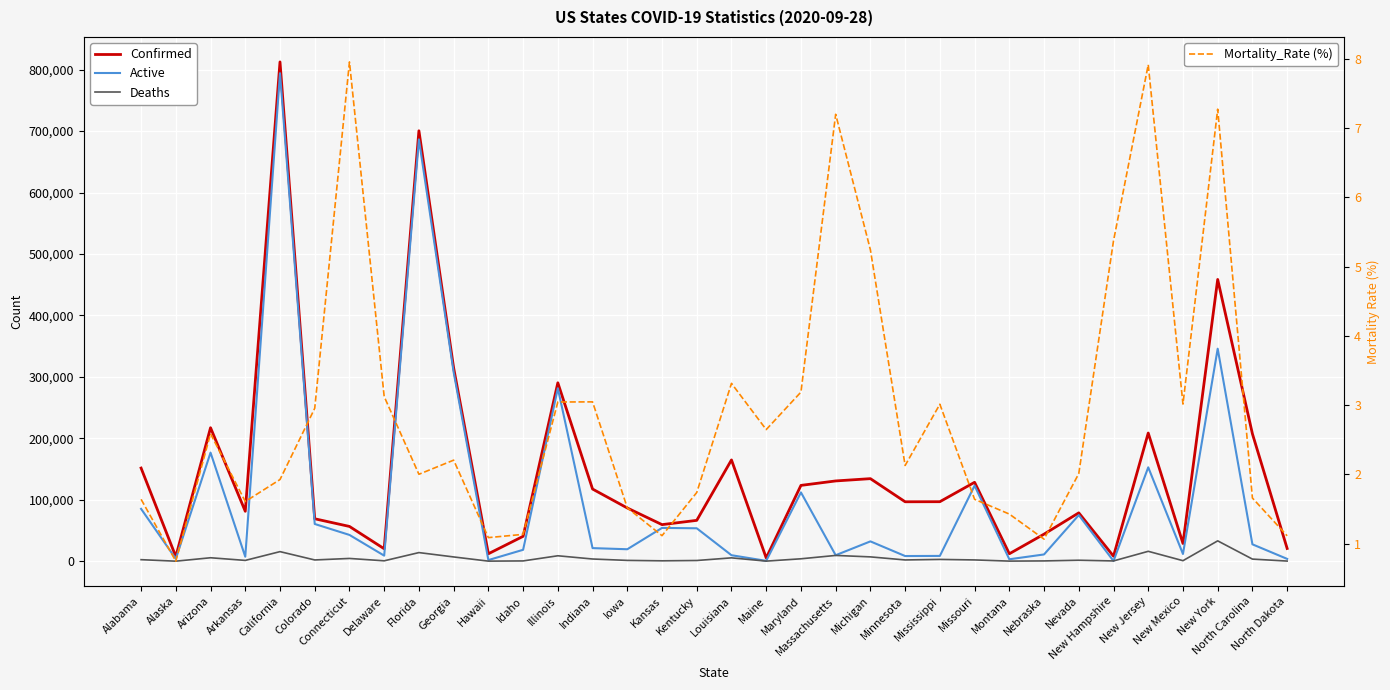

The Confirmed series shows 354909.0 at North Carolina. True or false?

False